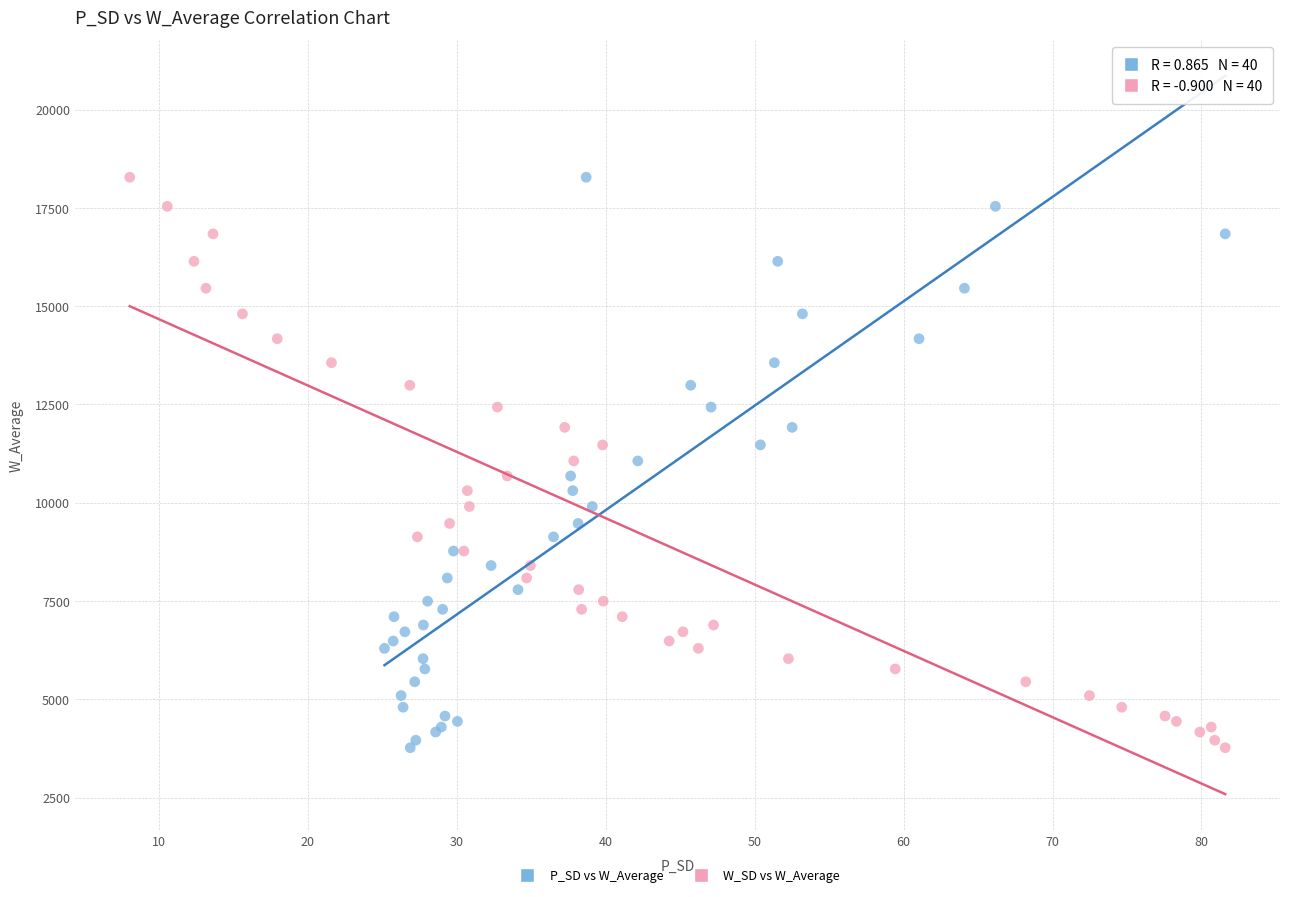

What are all the series names shown in the legend?

P_SD vs W_Average, W_SD vs W_Average